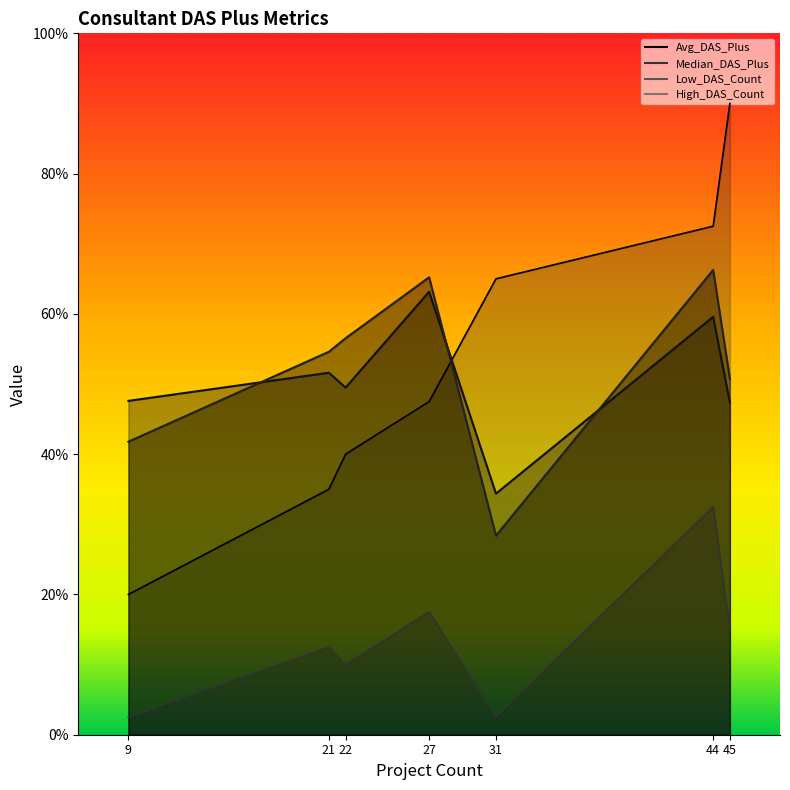

List the labels in order of Avg_DAS_Plus value, smallest first.

31, 45, 9, 22, 21, 44, 27